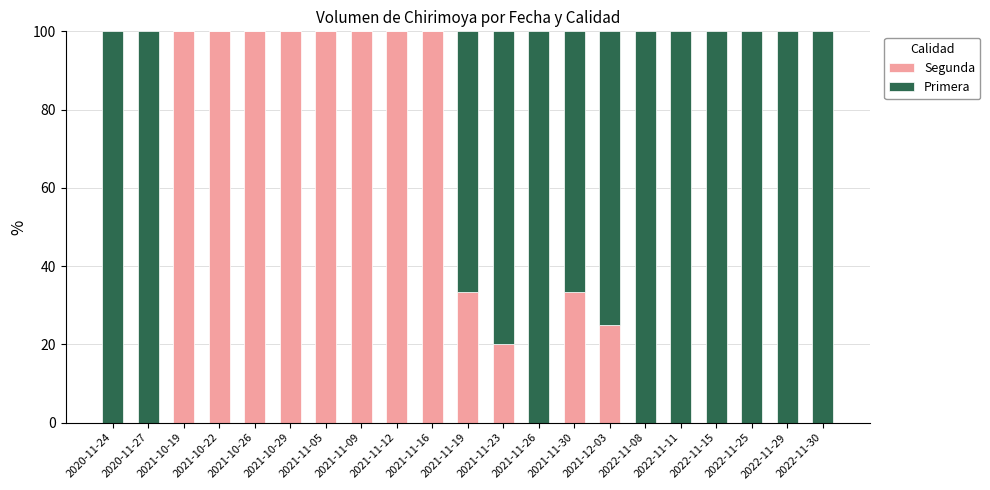

What is the total value across all series at 2021-11-23?

100.0